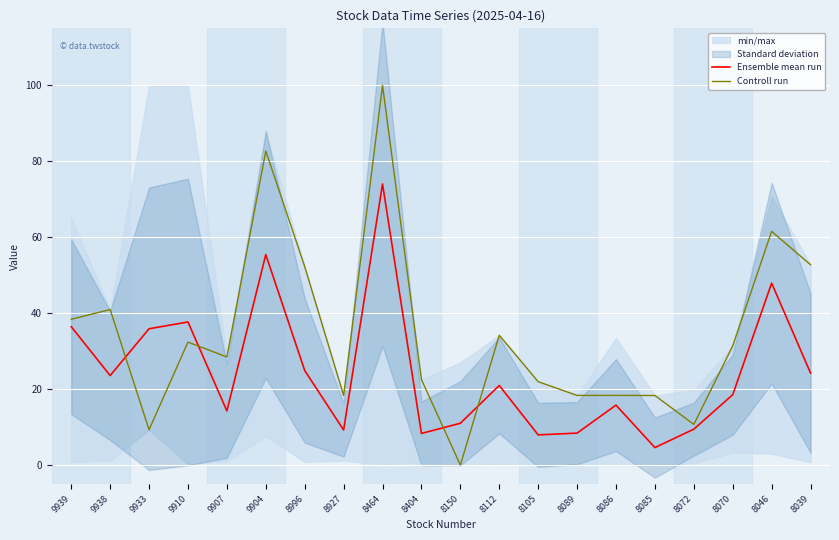

What is the value of the Controll run point at the 1st from the left?

38.4